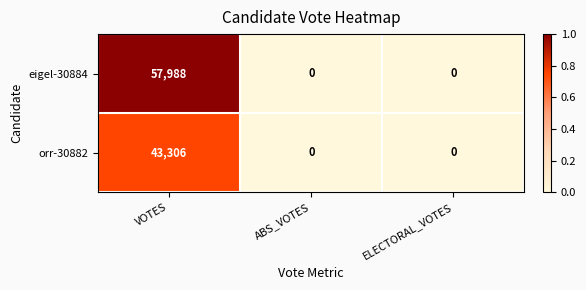

Count the number of data series in this chart.

2